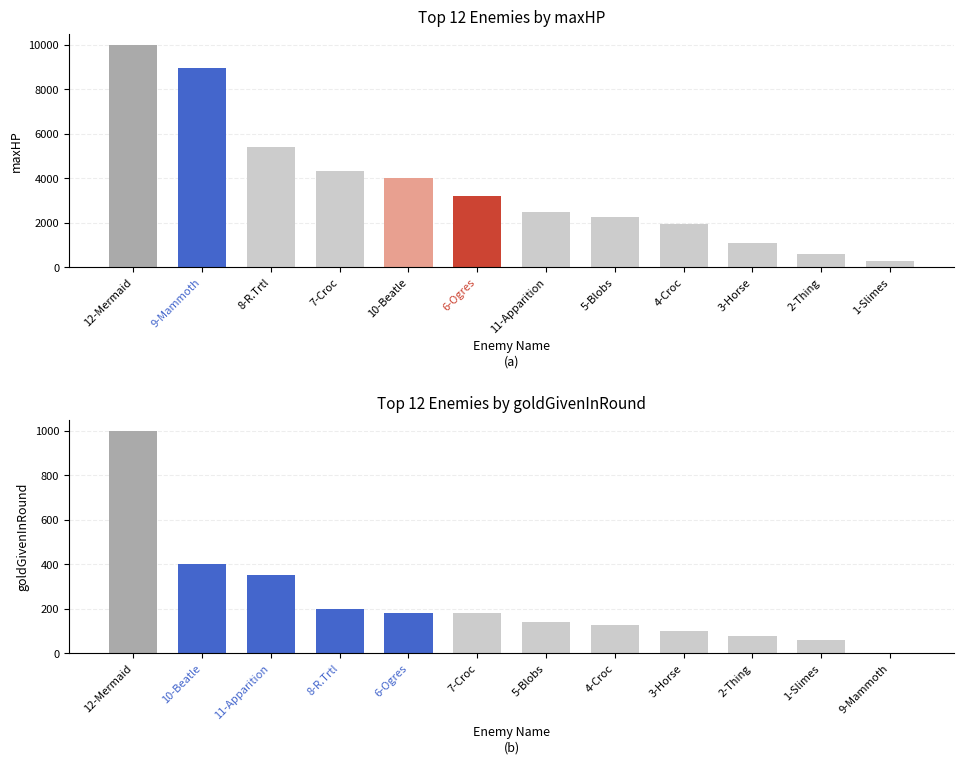

What is the label of the 9th bar from the right?

7-Croc